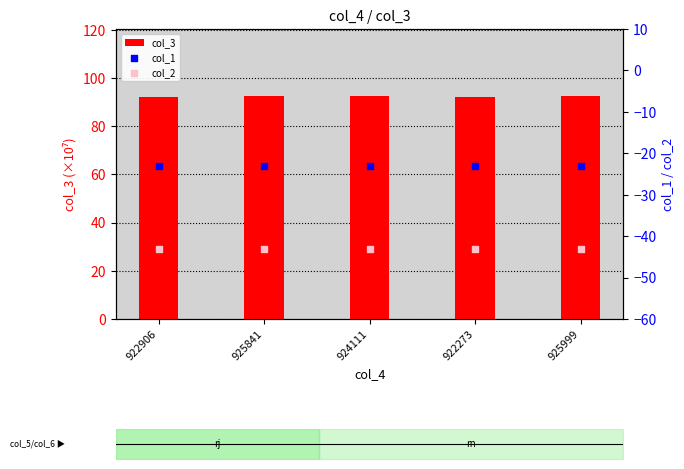

Is the value of col_2 at 922906 greater than the value of col_1 at 925999?

No